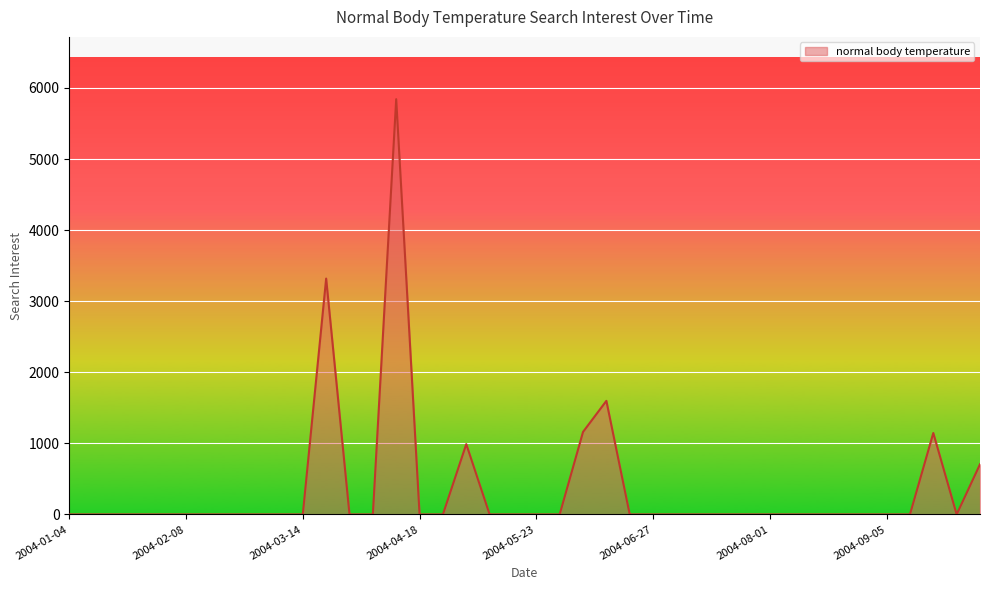

Count the number of data series in this chart.

1